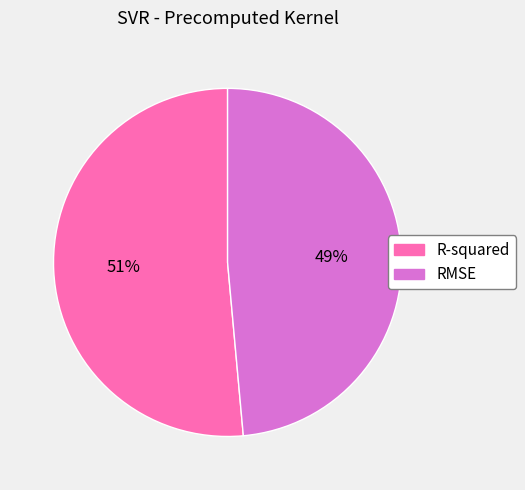

The RMSE slice represents 49% of the pie. True or false?

True